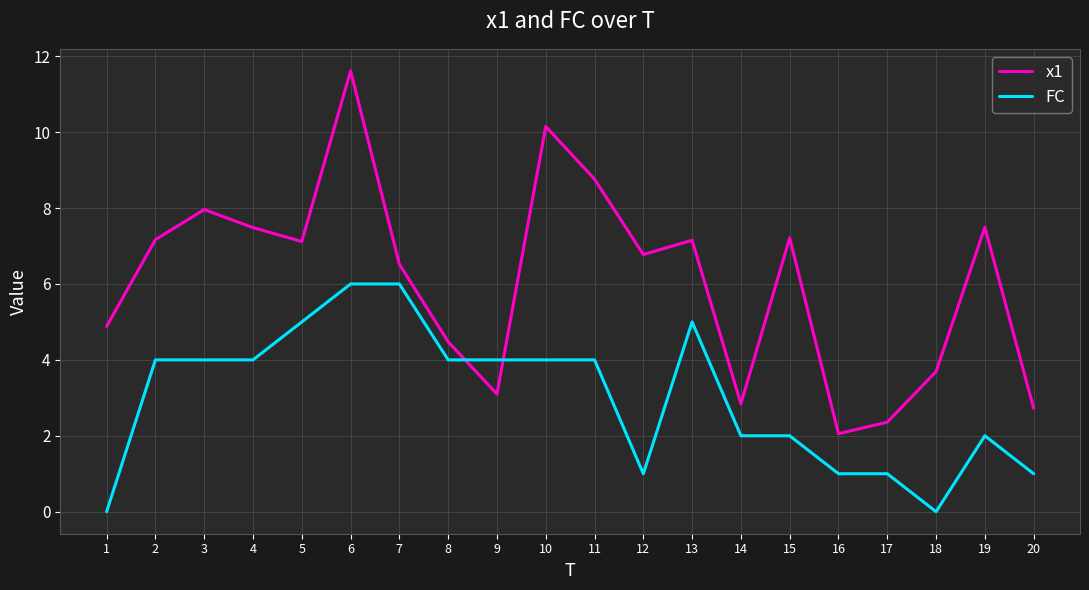

What is the total value across all series at 7?

12.5